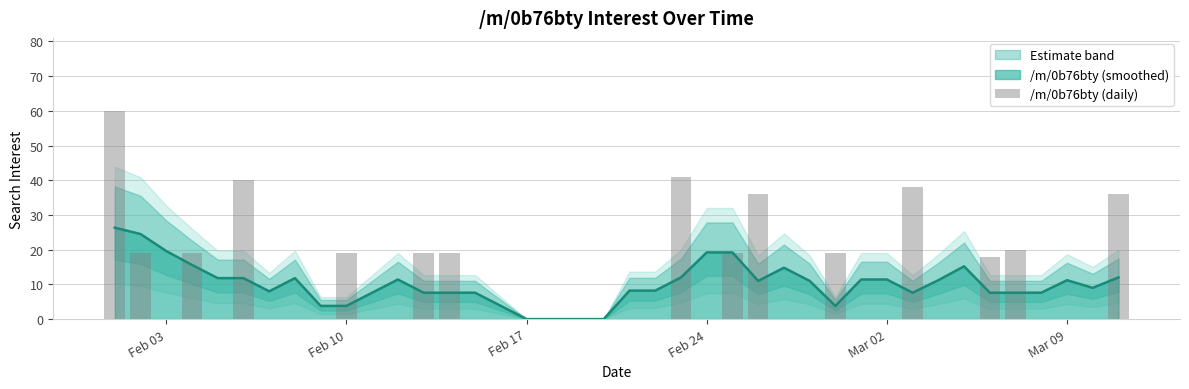

What is the difference between the maximum and minimum values?

60